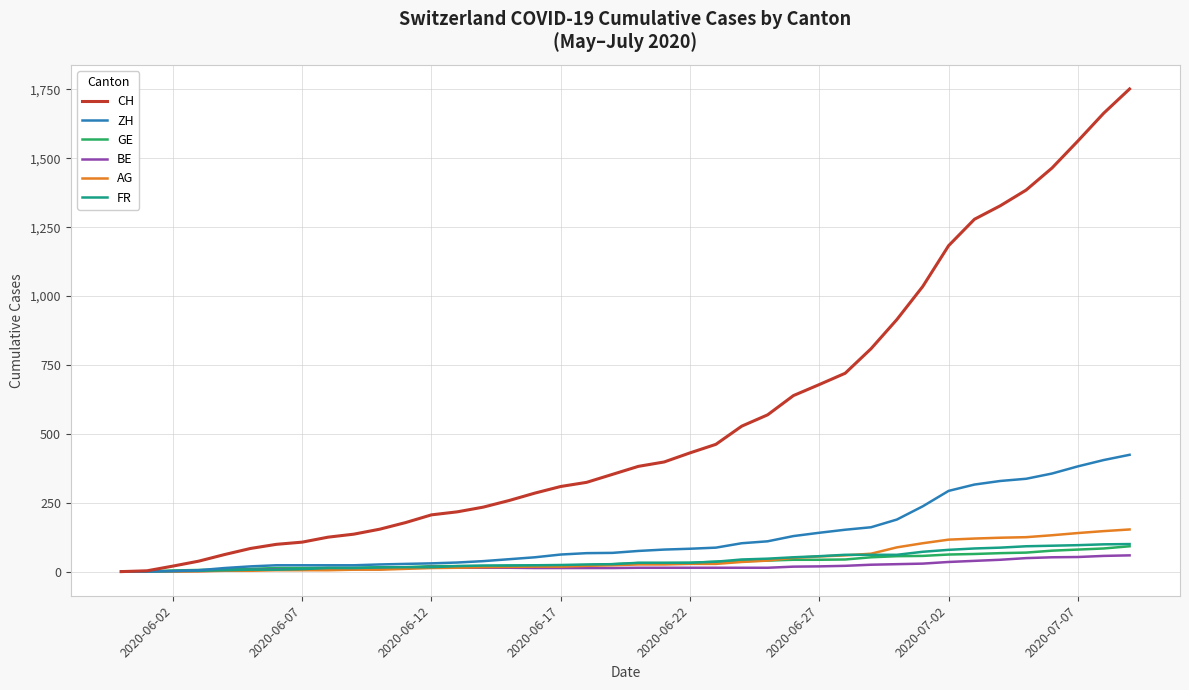

What are all the series names shown in the legend?

CH, ZH, GE, BE, AG, FR